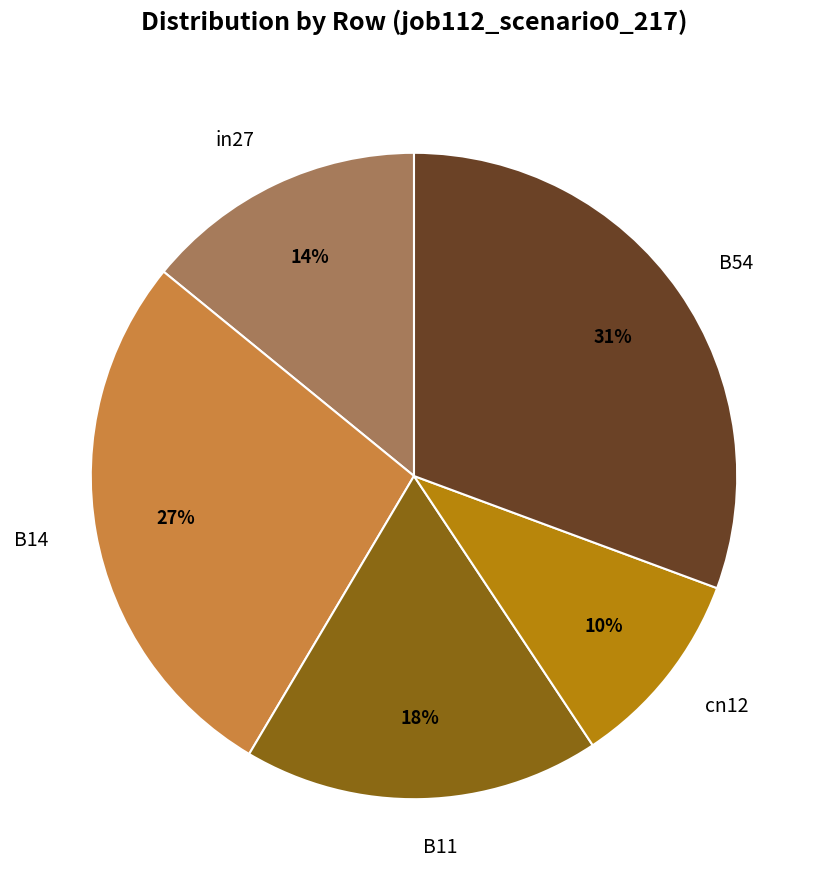

To the nearest percent, what portion does B54 represent?

31%